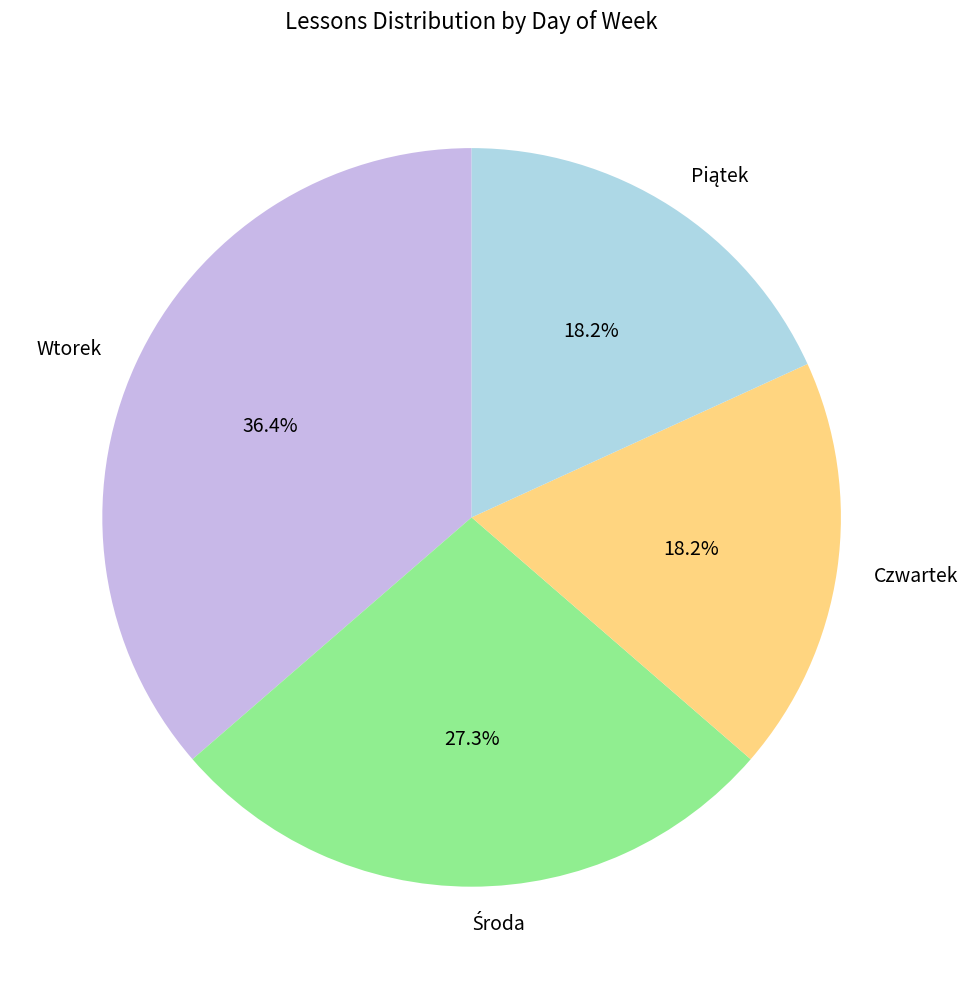

Which category has the biggest portion of the pie?

Wtorek